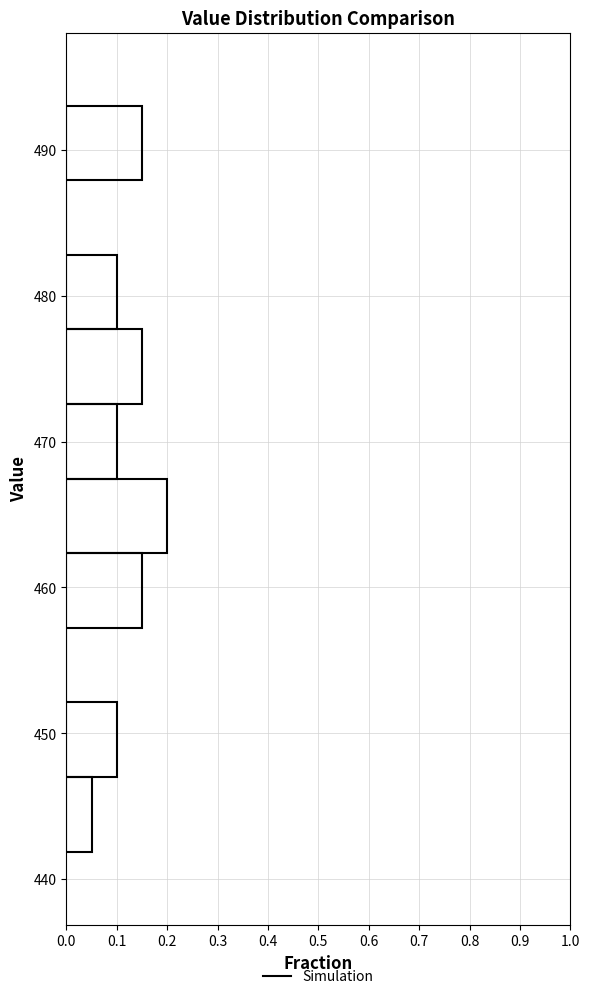

What is the length of the bar covering 462 to 467 on the y-axis? Neither the bar edges nor the lengths are printed on the chart, so give them approximately, as read against the axes.

0.20